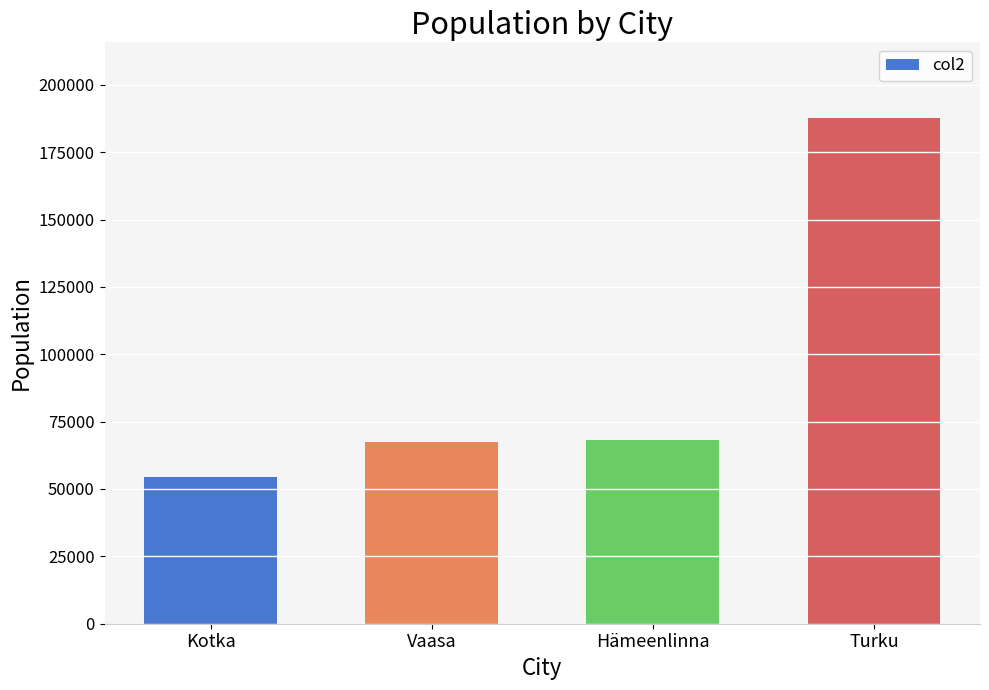

What is the ratio of the value at Turku to the value at Kotka?

3.5